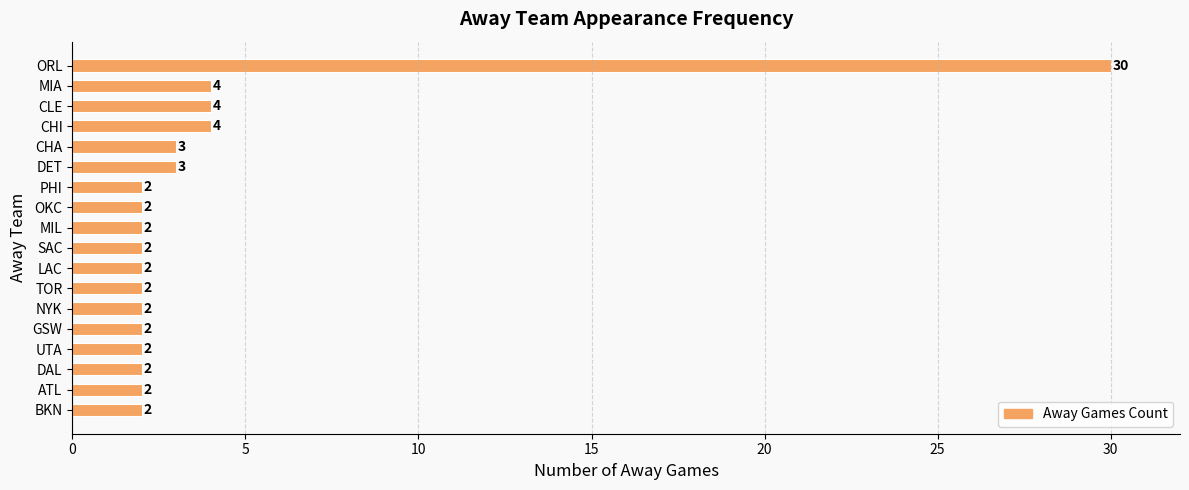

Is it true that the value at CHA is 3?

True